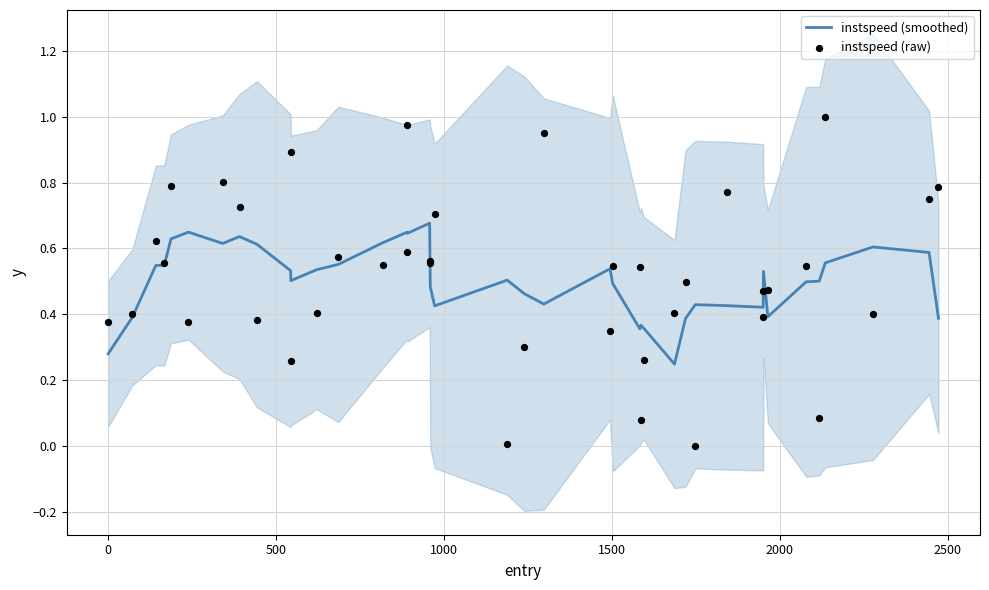

Which series contains the highest Y value?

instspeed (raw)